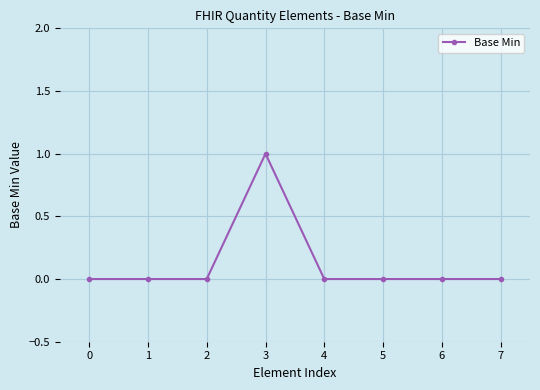

True or false: there are more than 0 points higher than both neighbors.

True